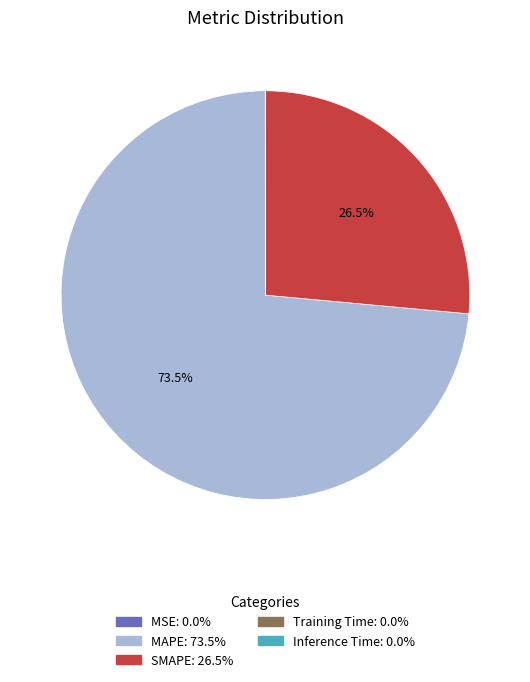

What is the largest slice in the pie chart?

MAPE